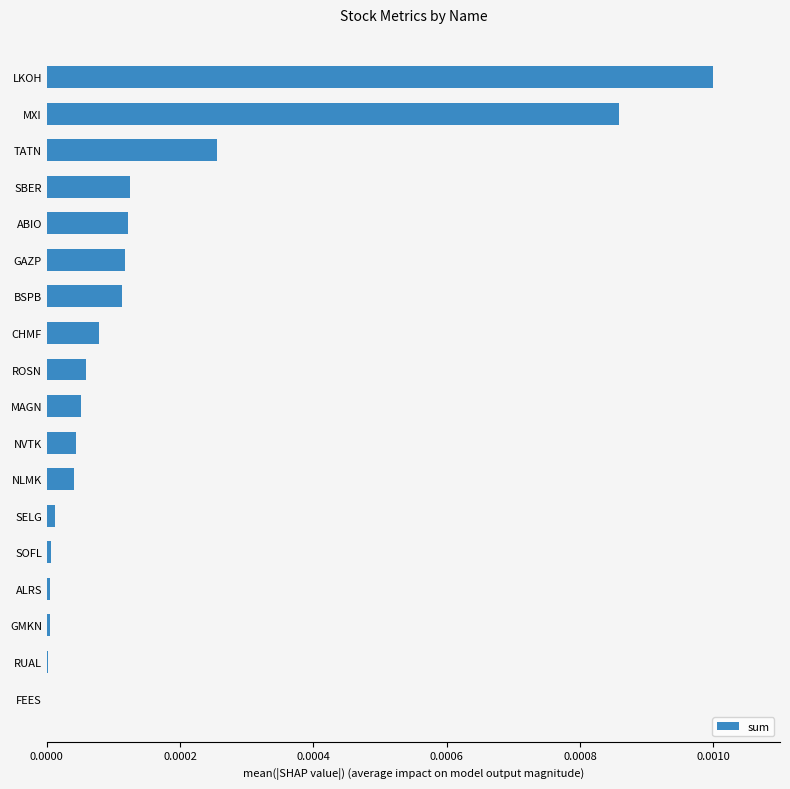

Which has a higher value, LKOH or RUAL?

LKOH